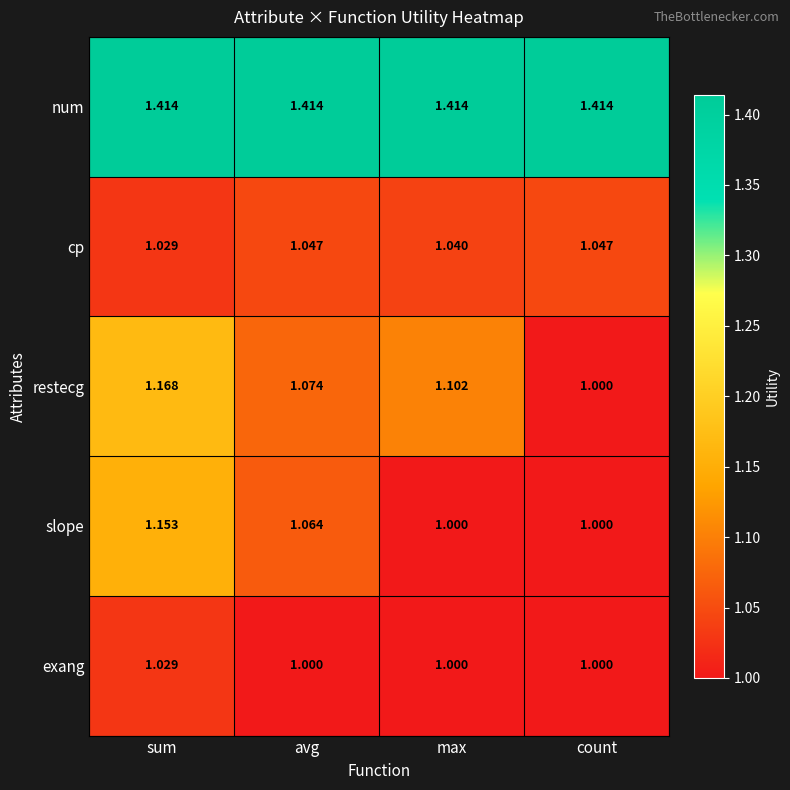

At which category is the sum across all series the highest?

sum